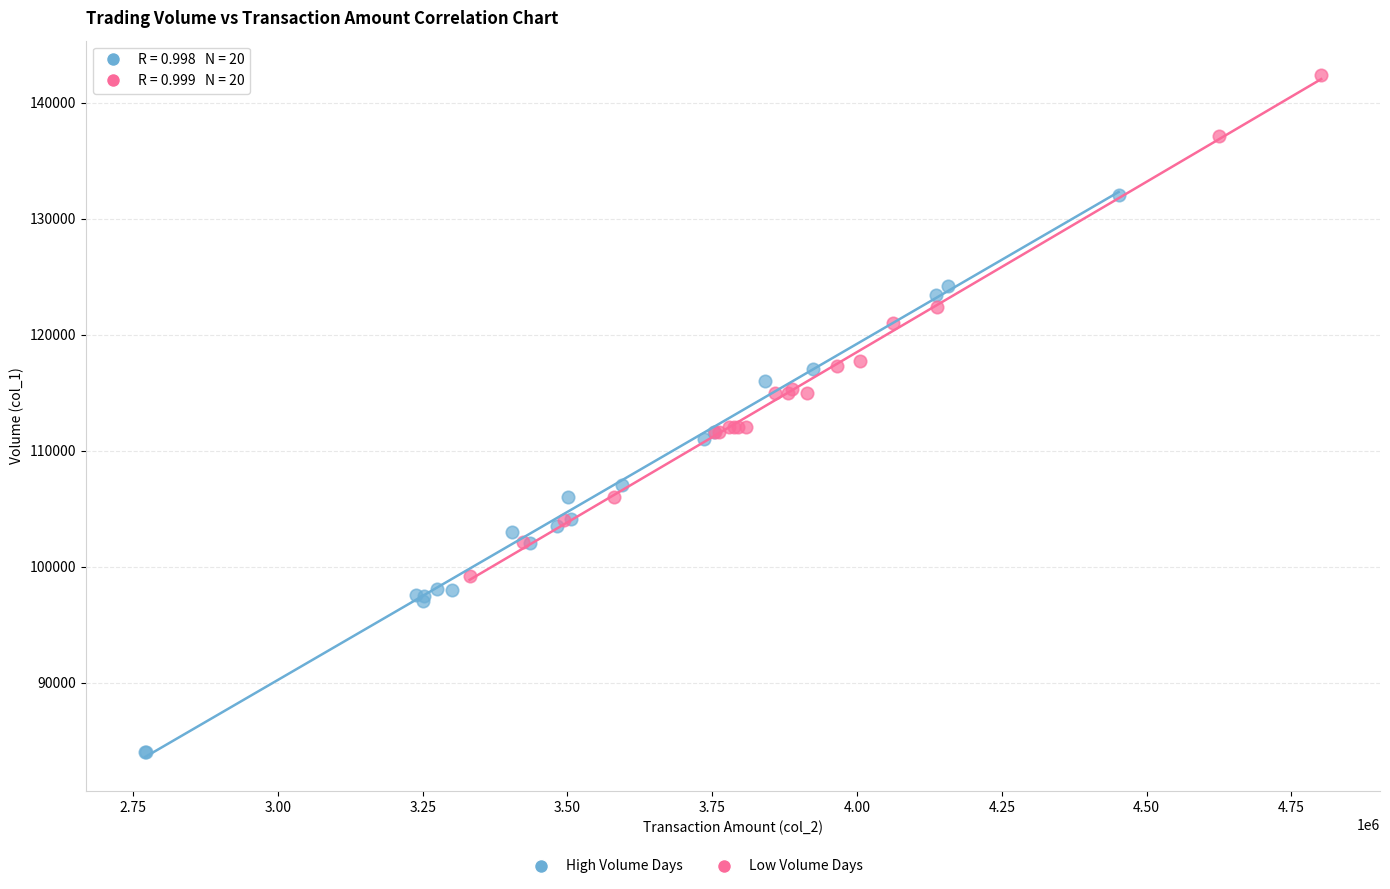

Which series has the widest spread of Y values?

High Volume Days